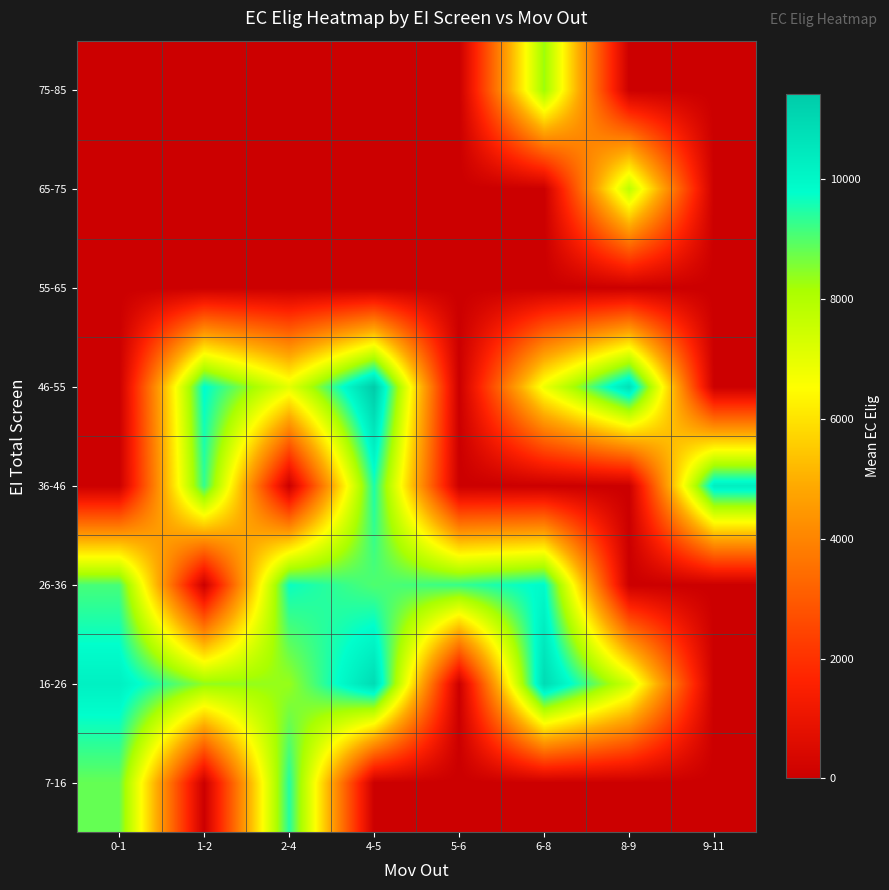

Count the number of data series in this chart.

8